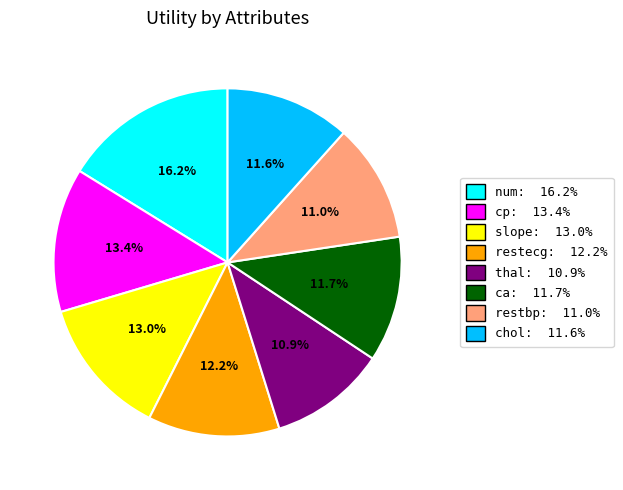

Which slice is the largest?

num